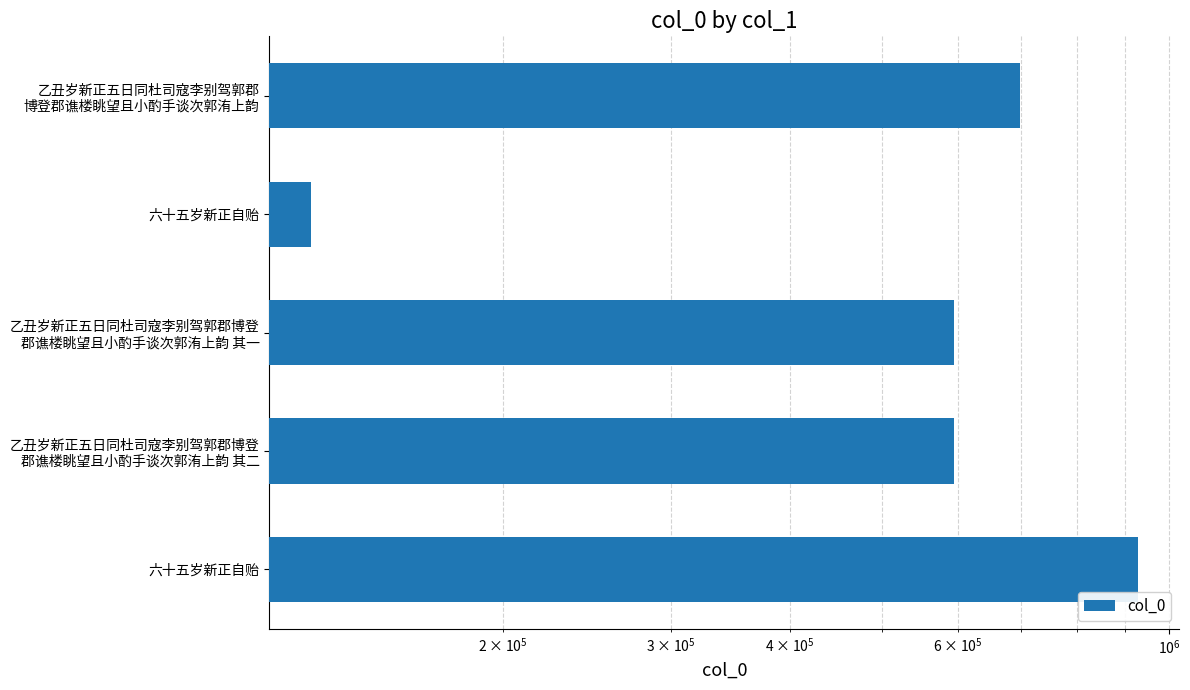

Between 六十五岁新正自贻 and 乙丑岁新正五日同杜司寇李别驾郭郡博登 郡谯楼眺望且小酌手谈次郭洧上韵 其二, which is larger?

乙丑岁新正五日同杜司寇李别驾郭郡博登 郡谯楼眺望且小酌手谈次郭洧上韵 其二